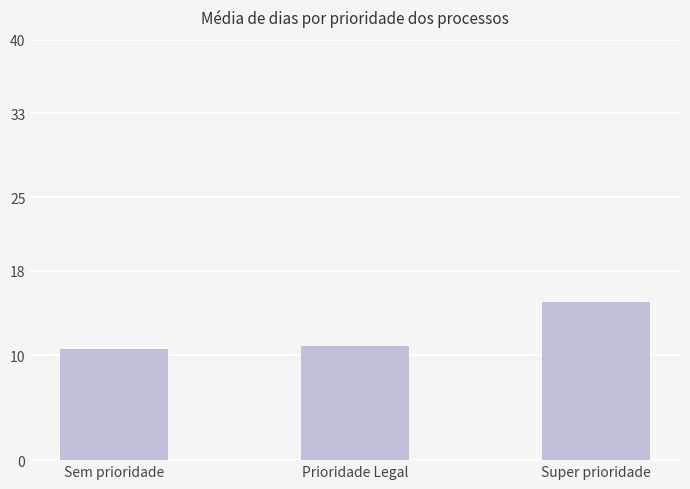

What is the minimum value shown in the chart?

10.6